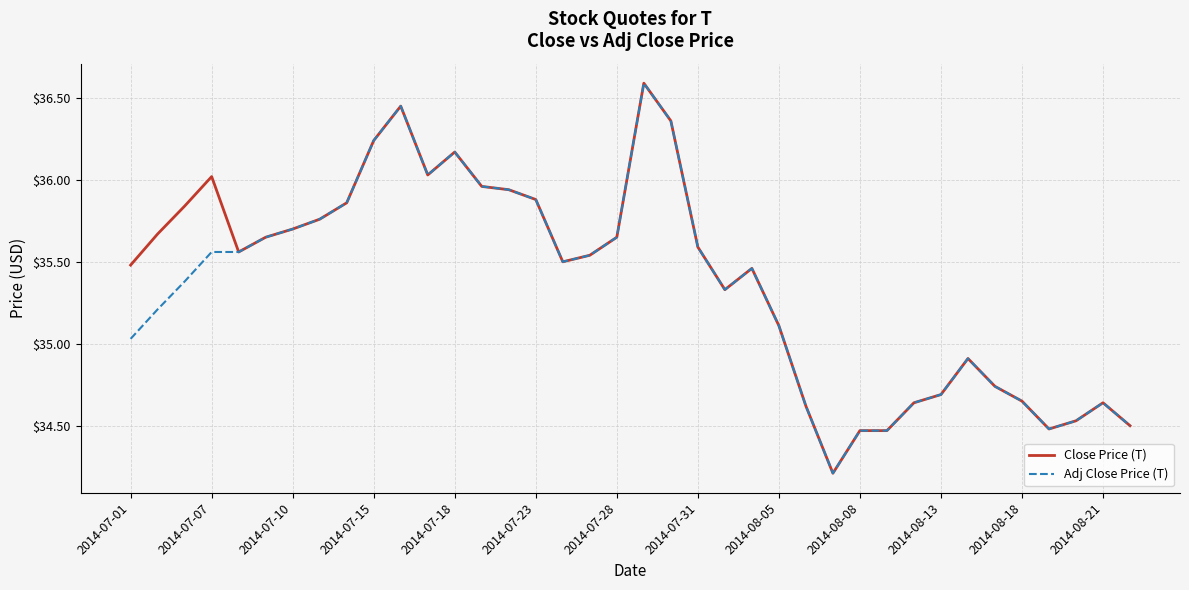

What is the minimum value shown in the chart?

34.2